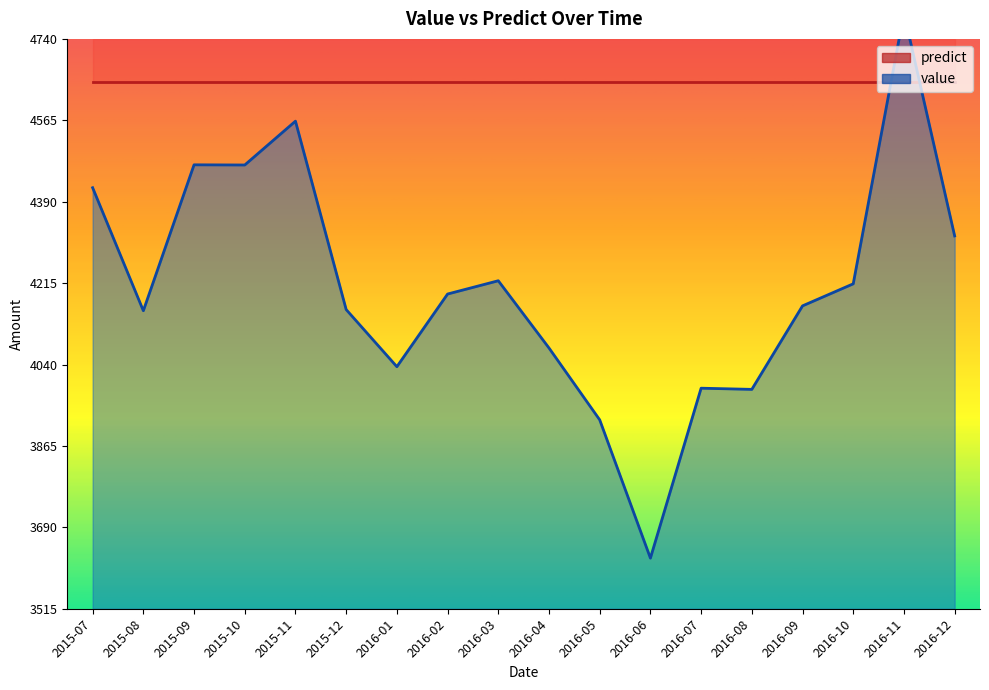

What is the difference between the values at 2016-03 and 2016-04?

144.5